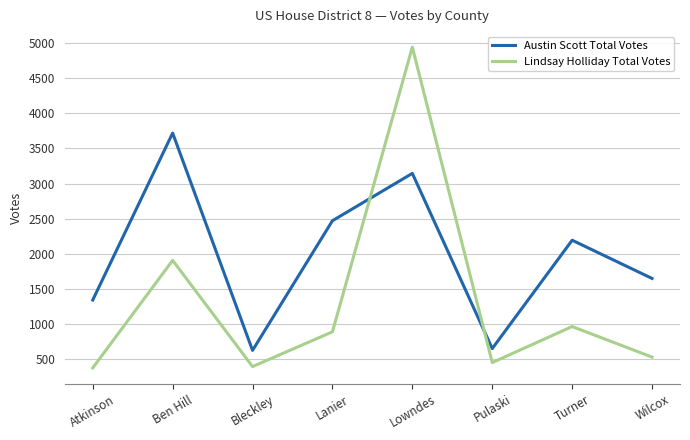

At which category does Lindsay Holliday Total Votes reach its first local valley?

Bleckley